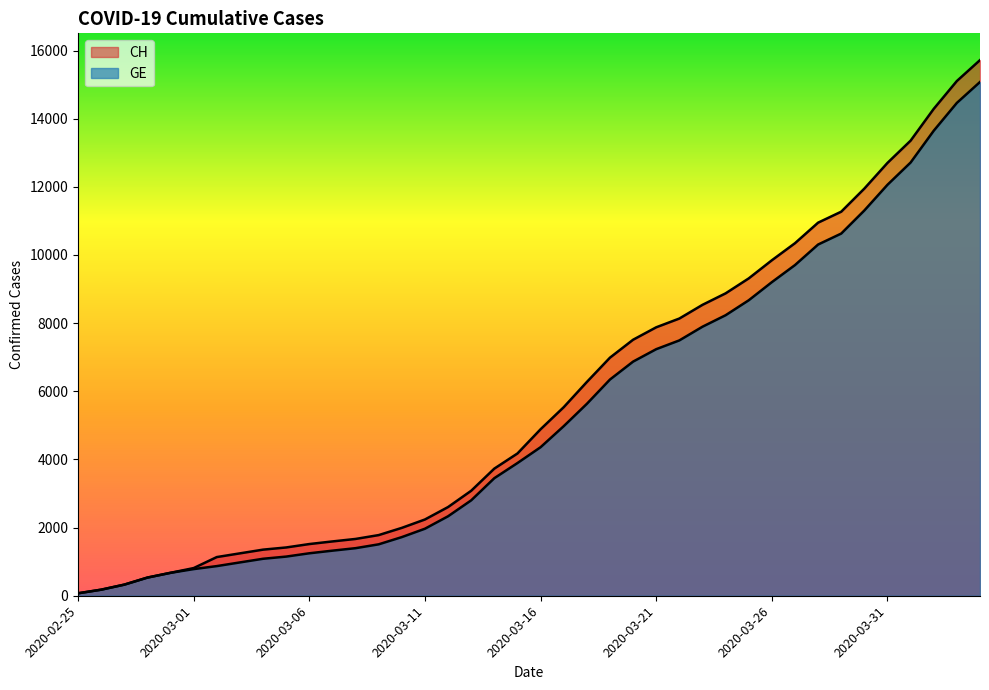

At which category is the sum across all series the highest?

2020-04-04